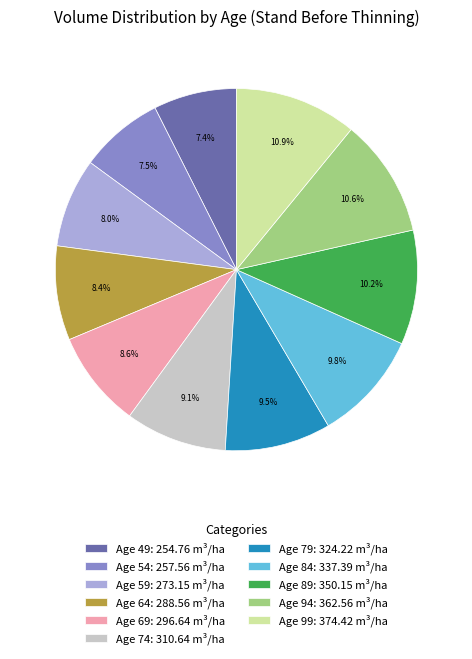

True or false: Age 69 accounts for 1% of the total.

False